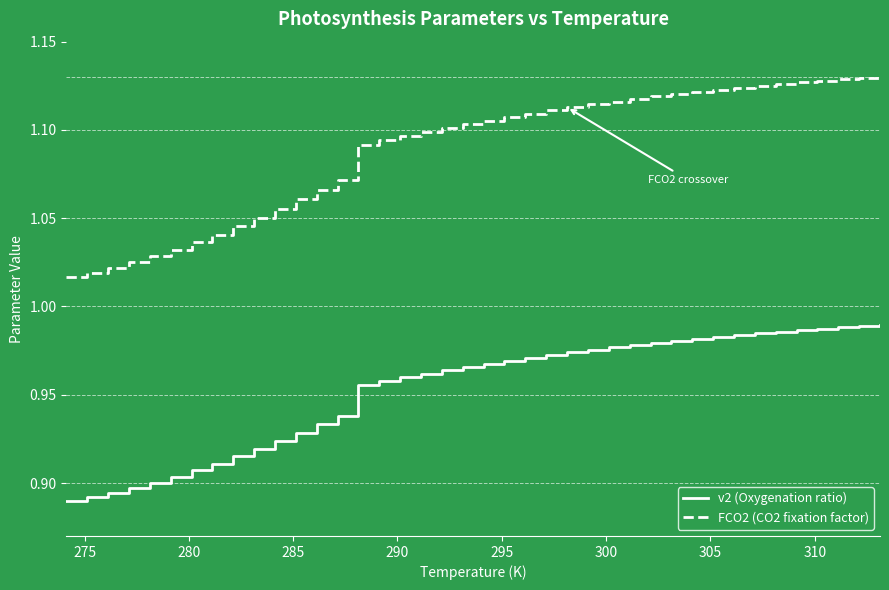

Does the chart display data point markers on the line(s)?

No